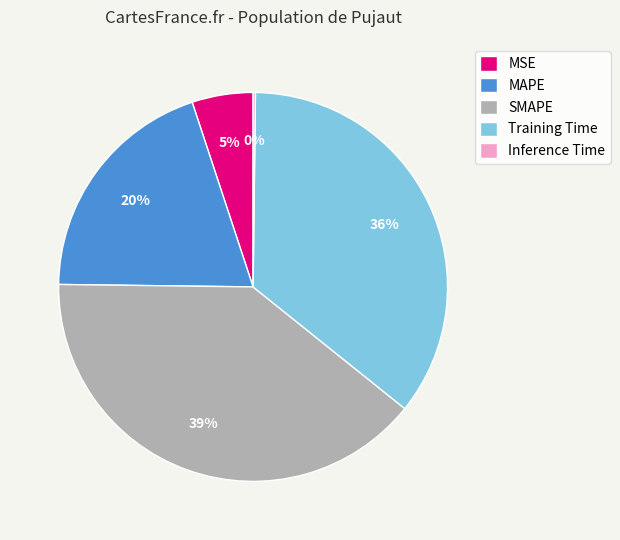

Is there a majority slice in this chart?

No